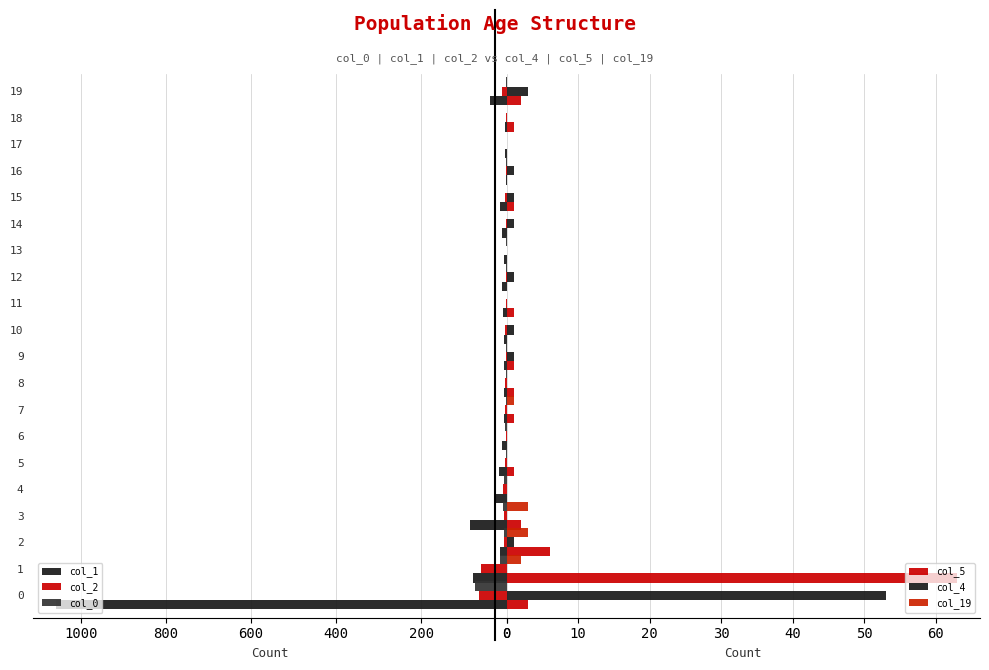

Which category has the lowest value in the col_2 series?

13